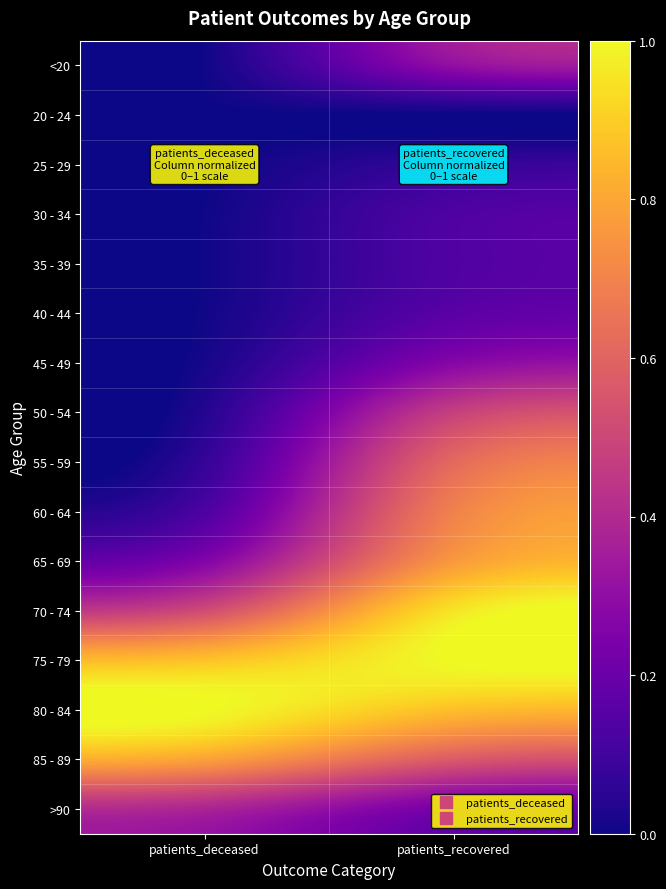

What is the spread (max minus min) of values at patients_recovered?

1.0